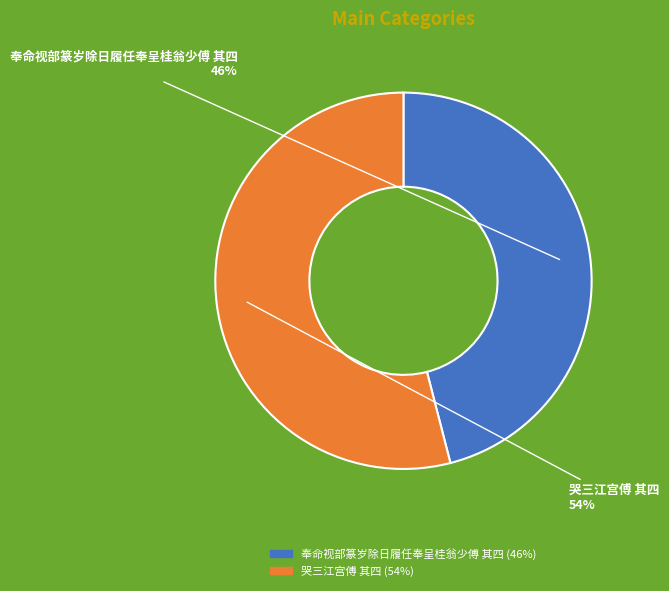

Does 哭三江宫傅 其四 account for over 50% of the chart?

Yes